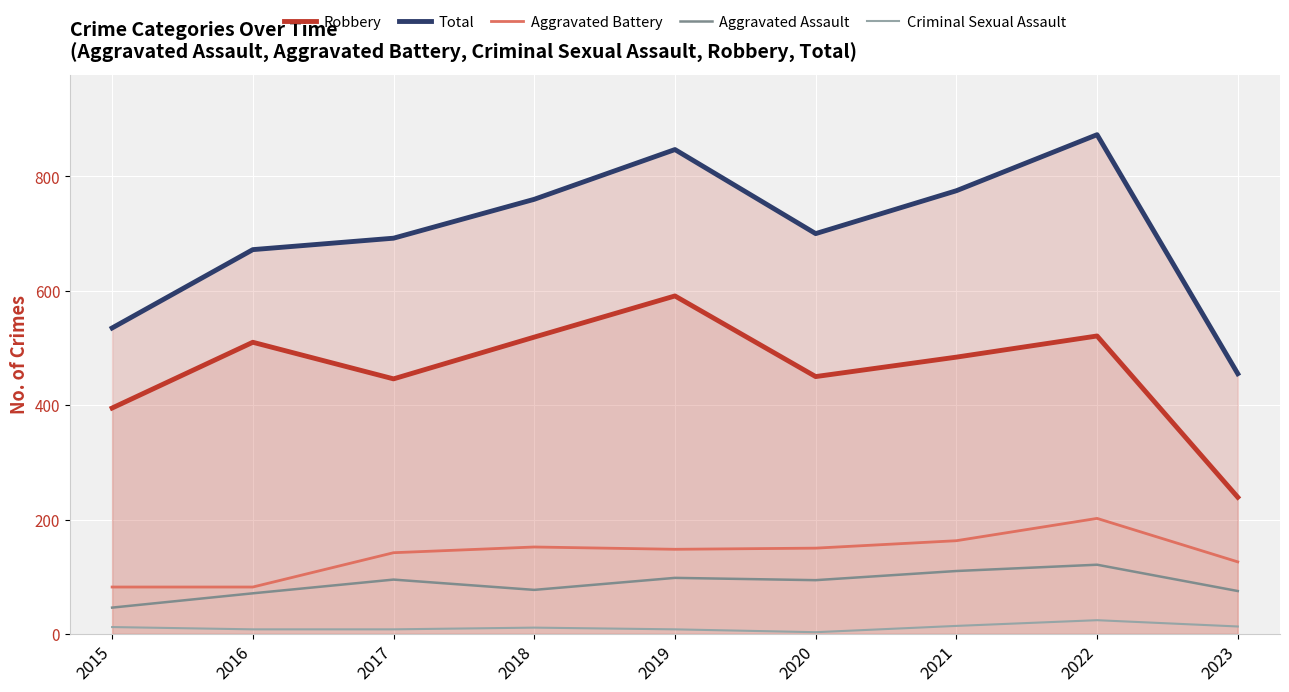

How many lines are shown in the chart?

5